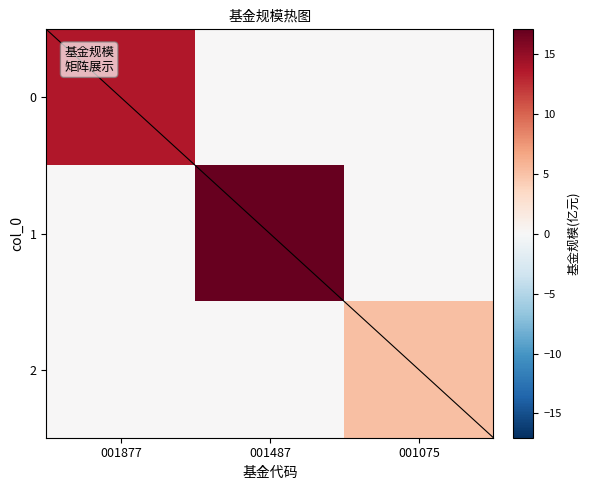

At which category is the sum across all series the highest?

001487